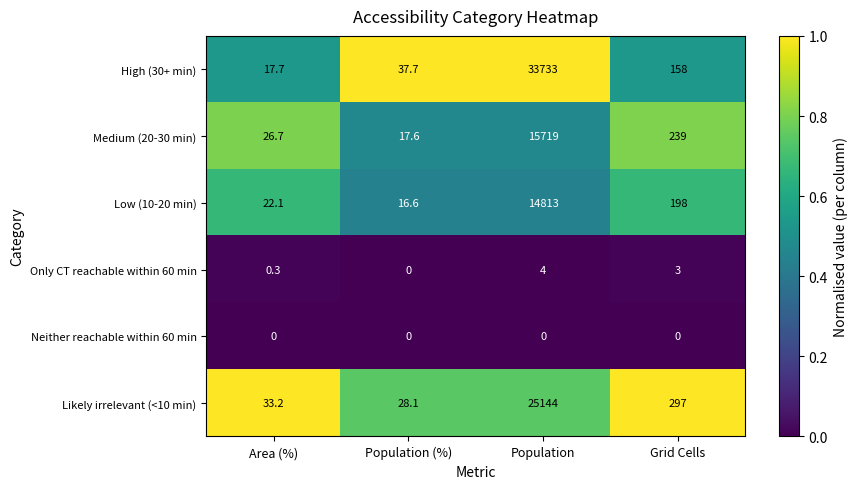

What is the difference between the maximum and minimum values in the Likely irrelevant (<10 min) series?

25115.9